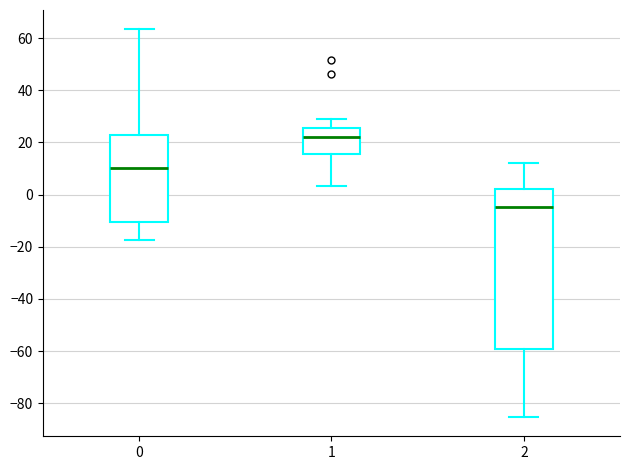

Reading left to right, transcribe this box plot: for each box, give where its median line is, the range the box spans, and where its two whiskers end, as read against the y-axis. The values are not printed on the chart, so give them approximately, as read against the axis.

0: median 10, box -10 to 22, whiskers -18 to 64
1: median 22, box 16 to 26, whiskers 4 to 28
2: median -4, box -60 to 2, whiskers -86 to 12